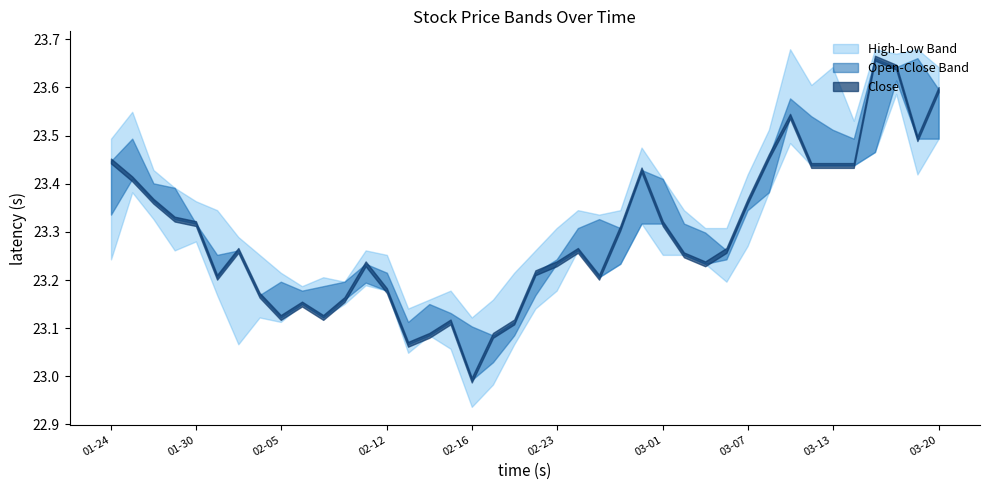

Reading right to left, what are all the values shown in this chart?

High: 2024-03-20=23.6	2024-03-19=23.7	2024-03-18=23.7	2024-03-15=23.7	2024-03-14=23.5	2024-03-13=23.6	2024-03-12=23.6	2024-03-11=23.7	2024-03-08=23.5	2024-03-07=23.4	2024-03-06=23.3	2024-03-05=23.3	2024-03-04=23.3	2024-03-01=23.4	2024-02-29=23.5	2024-02-28=23.3	2024-02-27=23.3	2024-02-26=23.3	2024-02-23=23.3	2024-02-22=23.3	2024-02-21=23.2	2024-02-20=23.2	2024-02-16=23.1	2024-02-15=23.2	2024-02-14=23.2	2024-02-13=23.1	2024-02-12=23.3	2024-02-09=23.3	2024-02-08=23.2	2024-02-07=23.2	2024-02-06=23.2	2024-02-05=23.2	2024-02-02=23.3	2024-02-01=23.3	2024-01-31=23.3	2024-01-30=23.4	2024-01-29=23.4	2024-01-26=23.4	2024-01-25=23.5	2024-01-24=23.5
Close: 2024-03-20=23.6	2024-03-19=23.5	2024-03-18=23.6	2024-03-15=23.7	2024-03-14=23.4	2024-03-13=23.4	2024-03-12=23.4	2024-03-11=23.5	2024-03-08=23.5	2024-03-07=23.4	2024-03-06=23.3	2024-03-05=23.2	2024-03-04=23.3	2024-03-01=23.3	2024-02-29=23.4	2024-02-28=23.3	2024-02-27=23.2	2024-02-26=23.3	2024-02-23=23.2	2024-02-22=23.2	2024-02-21=23.1	2024-02-20=23.1	2024-02-16=23.0	2024-02-15=23.1	2024-02-14=23.1	2024-02-13=23.1	2024-02-12=23.2	2024-02-09=23.2	2024-02-08=23.2	2024-02-07=23.1	2024-02-06=23.2	2024-02-05=23.1	2024-02-02=23.2	2024-02-01=23.3	2024-01-31=23.2	2024-01-30=23.3	2024-01-29=23.3	2024-01-26=23.4	2024-01-25=23.4	2024-01-24=23.4
Open: 2024-03-20=23.5	2024-03-19=23.7	2024-03-18=23.6	2024-03-15=23.5	2024-03-14=23.5	2024-03-13=23.5	2024-03-12=23.5	2024-03-11=23.6	2024-03-08=23.4	2024-03-07=23.3	2024-03-06=23.2	2024-03-05=23.3	2024-03-04=23.3	2024-03-01=23.4	2024-02-29=23.3	2024-02-28=23.2	2024-02-27=23.3	2024-02-26=23.3	2024-02-23=23.2	2024-02-22=23.2	2024-02-21=23.1	2024-02-20=23.0	2024-02-16=23.1	2024-02-15=23.1	2024-02-14=23.2	2024-02-13=23.1	2024-02-12=23.2	2024-02-09=23.2	2024-02-08=23.2	2024-02-07=23.2	2024-02-06=23.2	2024-02-05=23.2	2024-02-02=23.2	2024-02-01=23.3	2024-01-31=23.3	2024-01-30=23.3	2024-01-29=23.4	2024-01-26=23.4	2024-01-25=23.5	2024-01-24=23.3
Low: 2024-03-20=23.5	2024-03-19=23.4	2024-03-18=23.6	2024-03-15=23.5	2024-03-14=23.4	2024-03-13=23.4	2024-03-12=23.4	2024-03-11=23.5	2024-03-08=23.4	2024-03-07=23.3	2024-03-06=23.2	2024-03-05=23.2	2024-03-04=23.3	2024-03-01=23.3	2024-02-29=23.3	2024-02-28=23.2	2024-02-27=23.2	2024-02-26=23.3	2024-02-23=23.2	2024-02-22=23.1	2024-02-21=23.1	2024-02-20=23.0	2024-02-16=22.9	2024-02-15=23.1	2024-02-14=23.1	2024-02-13=23.0	2024-02-12=23.2	2024-02-09=23.2	2024-02-08=23.2	2024-02-07=23.1	2024-02-06=23.2	2024-02-05=23.1	2024-02-02=23.1	2024-02-01=23.1	2024-01-31=23.2	2024-01-30=23.3	2024-01-29=23.3	2024-01-26=23.3	2024-01-25=23.4	2024-01-24=23.2